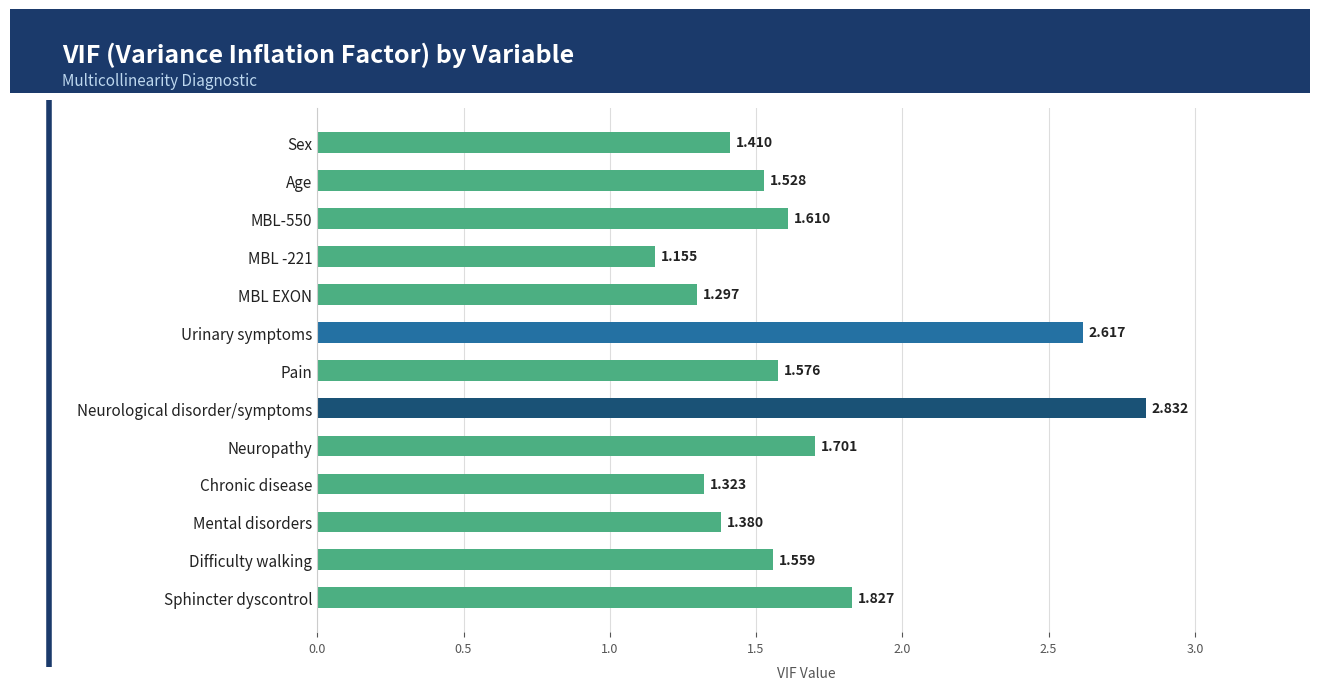

Which label corresponds to the largest value in the chart?

Neurological disorder/symptoms